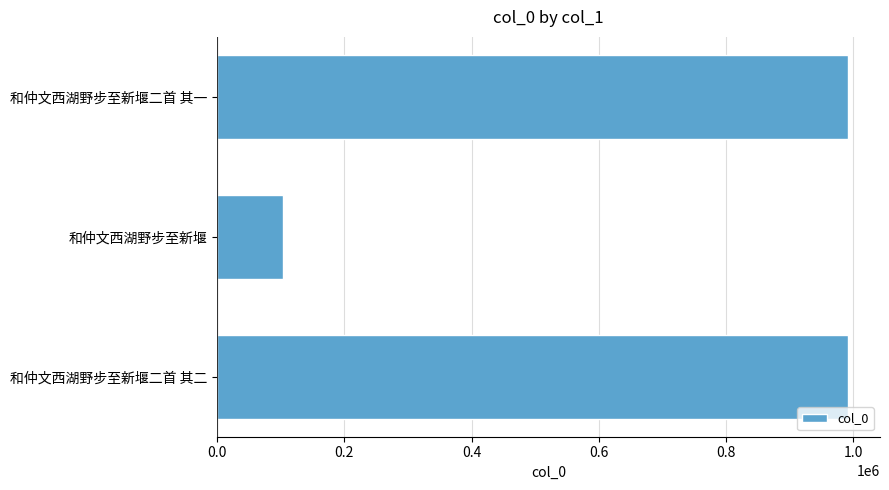

Read the value at 和仲文西湖野步至新堰二首 其一.

992427